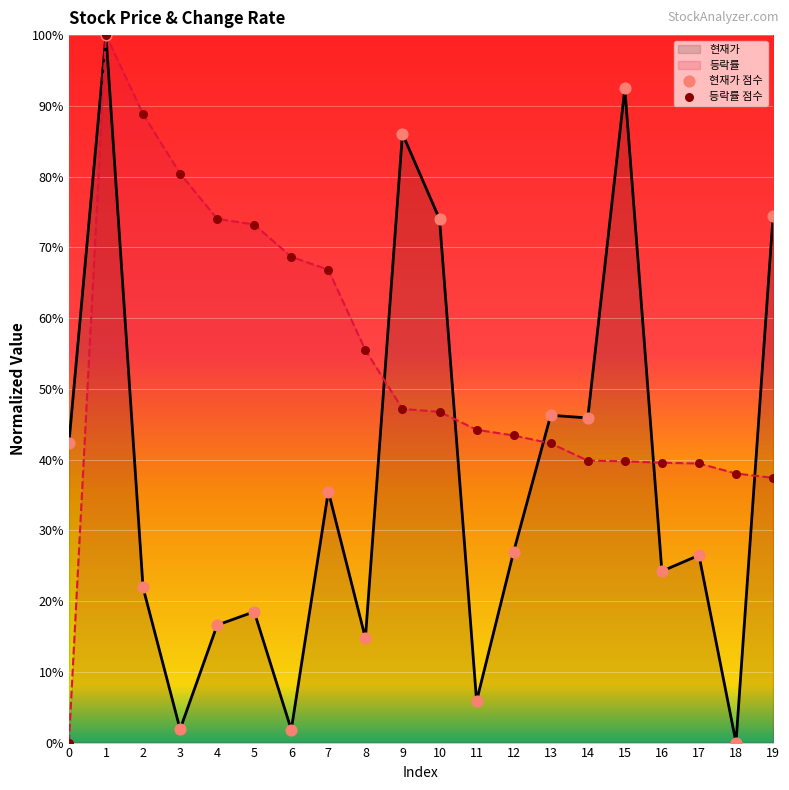

What is the total value across all series at 3?

82.3